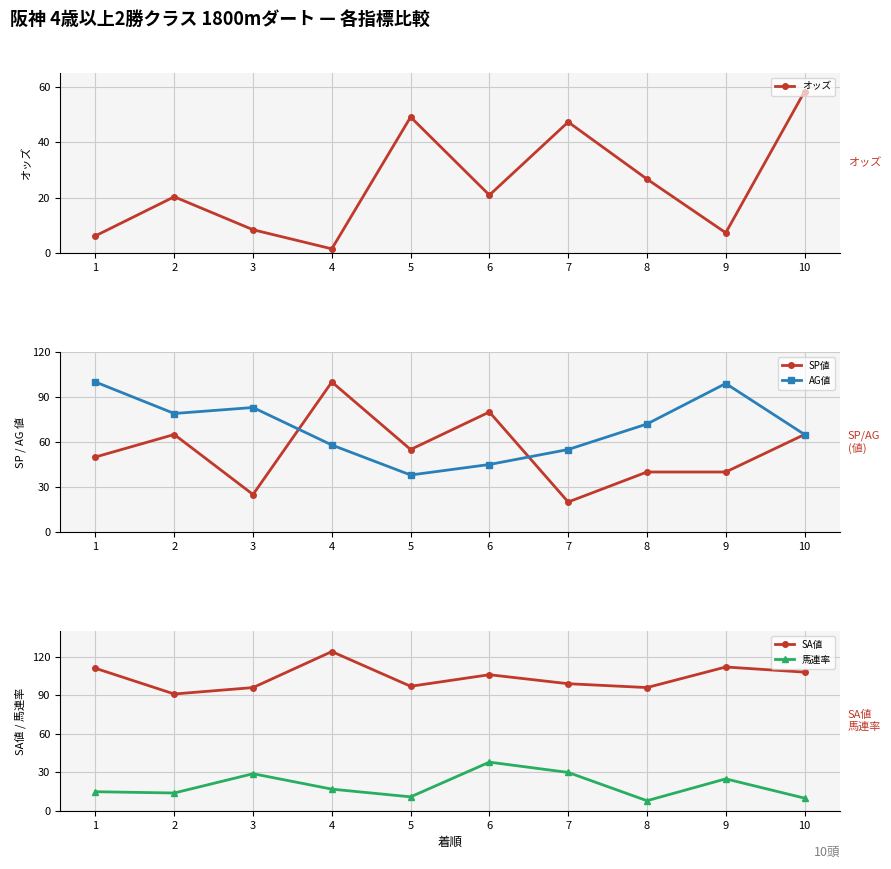

List the labels in order of SP値 value, largest first.

4, 6, 2, 10, 5, 1, 8, 9, 3, 7